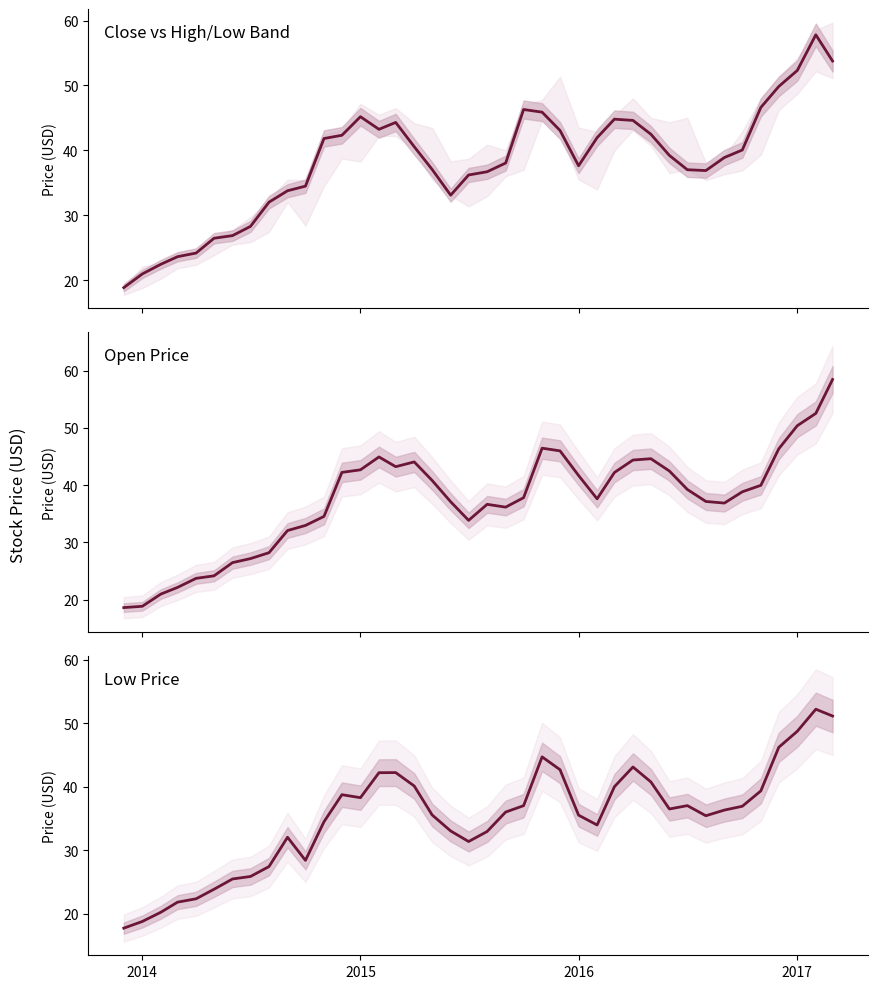

What is the highest value of the Low series?

52.2